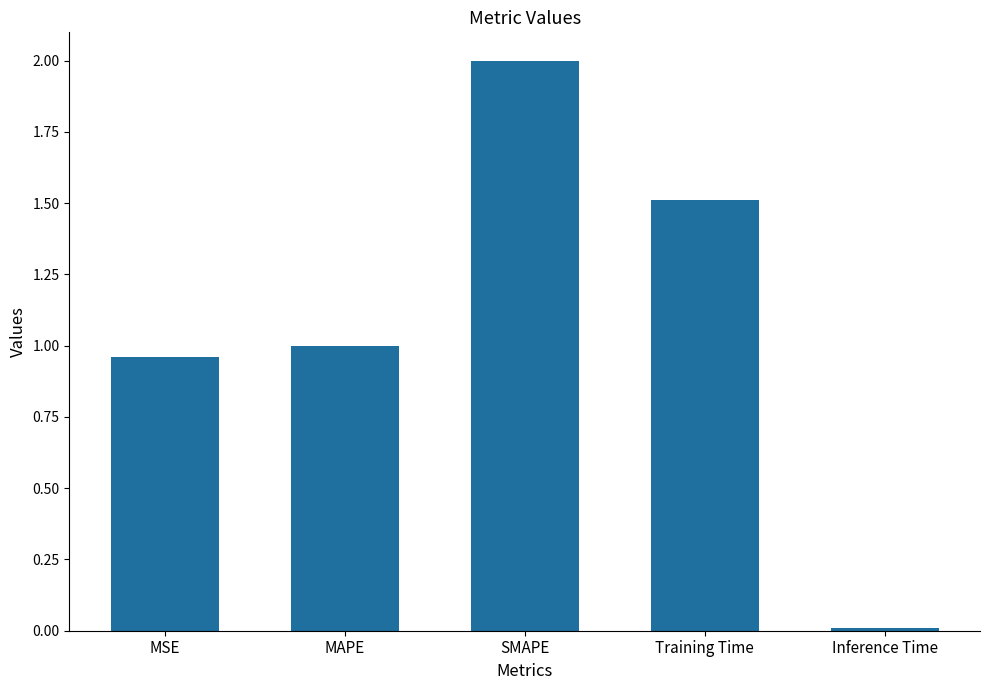

What is the label of the 5th bar from the left?

Inference Time